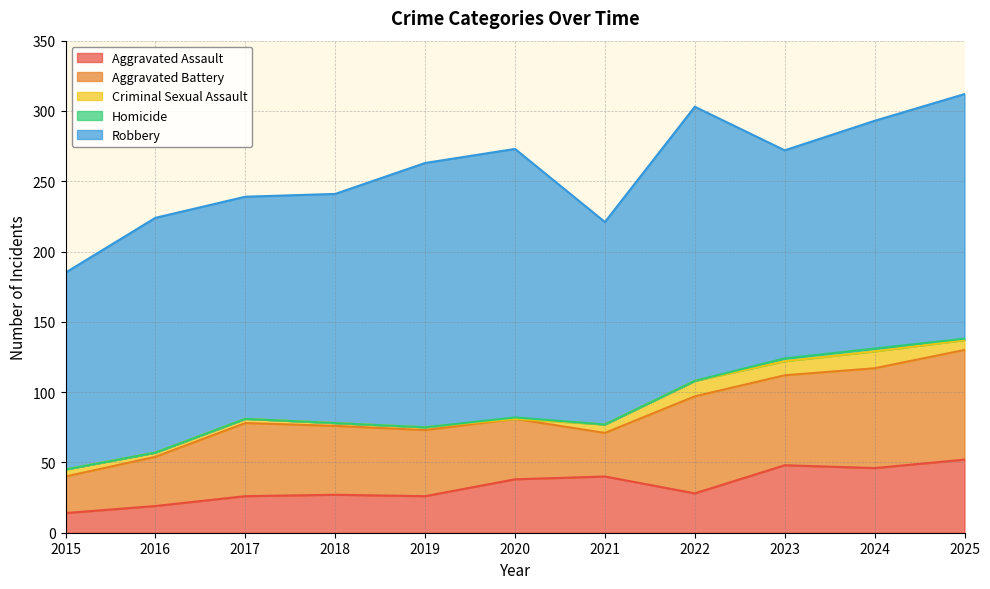

What is the value of the Robbery point at the 4th from the left?

163